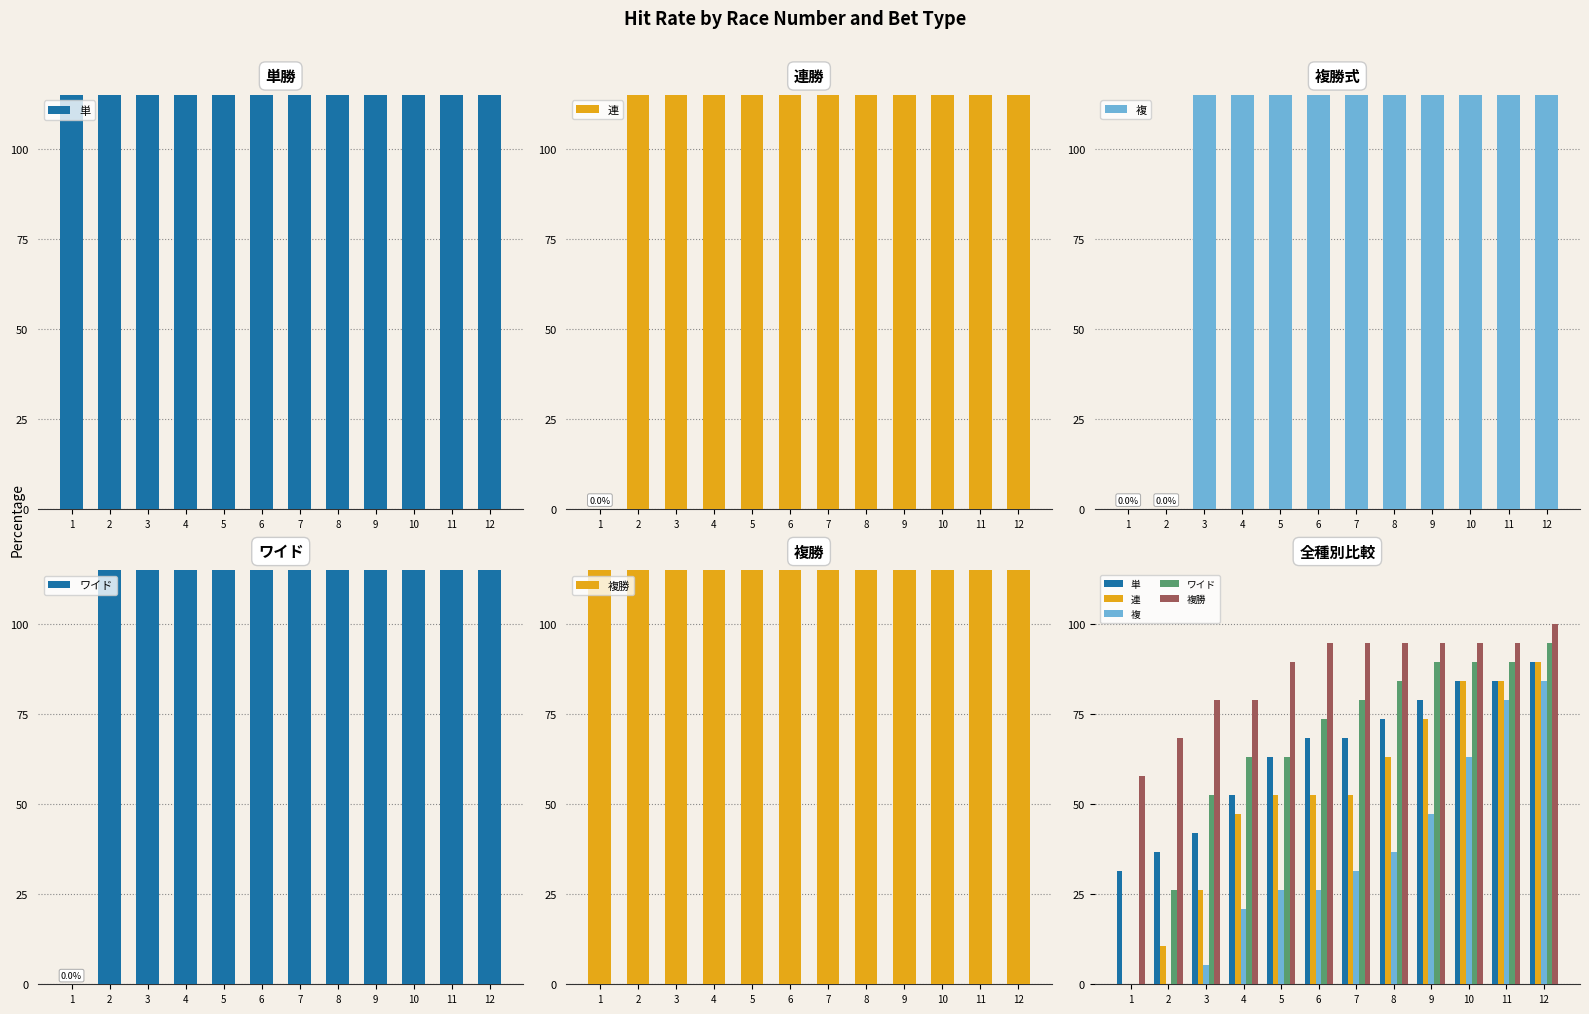

At which label does 複勝 first exceed 94?

6